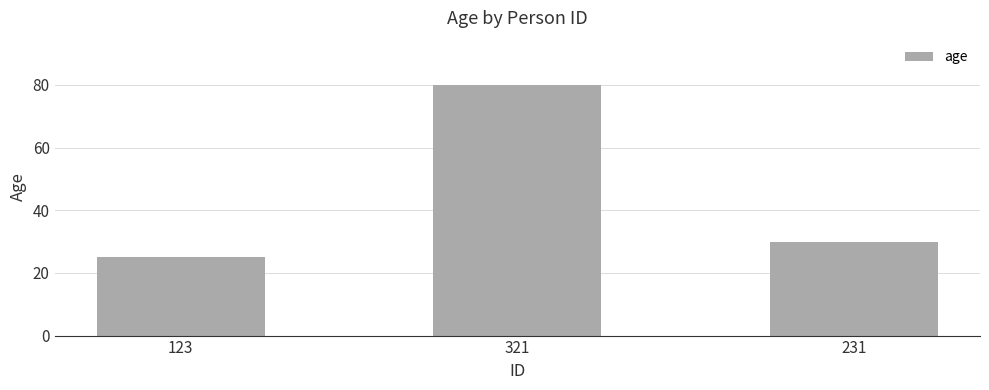

Which category has the highest value across all series?

321